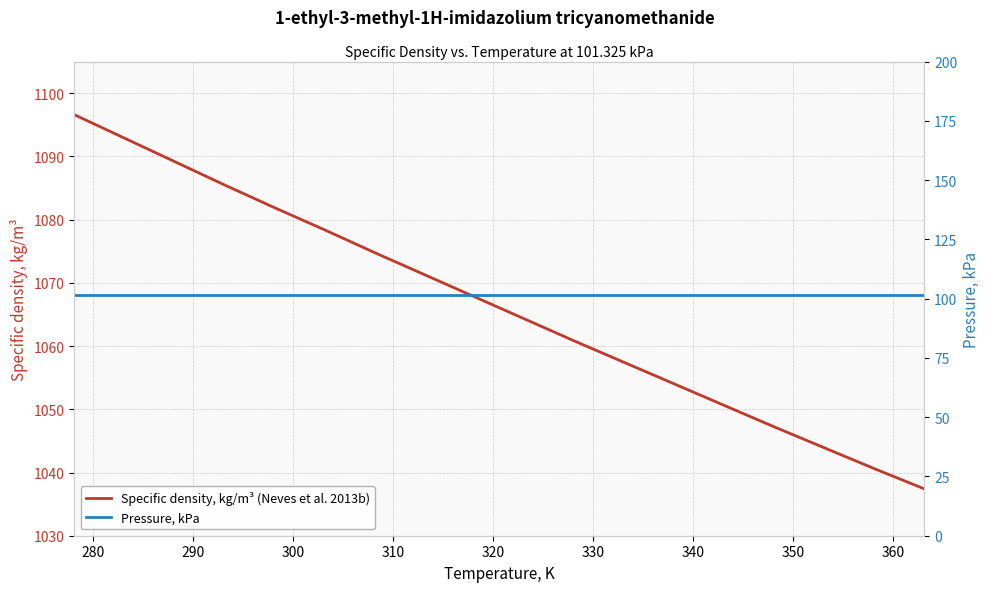

What is the maximum value for Pressure, kPa?

101.3